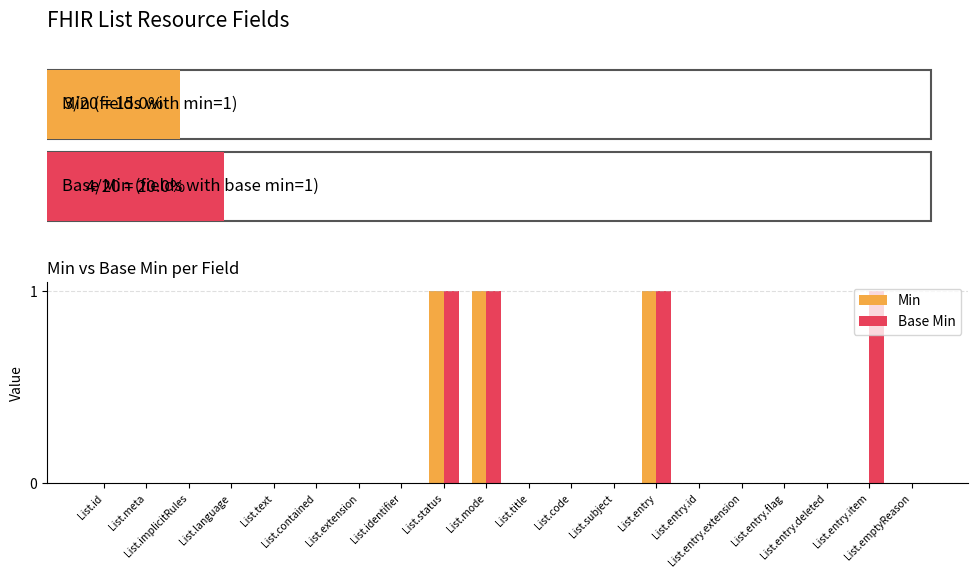

How many groups of bars are there?

20